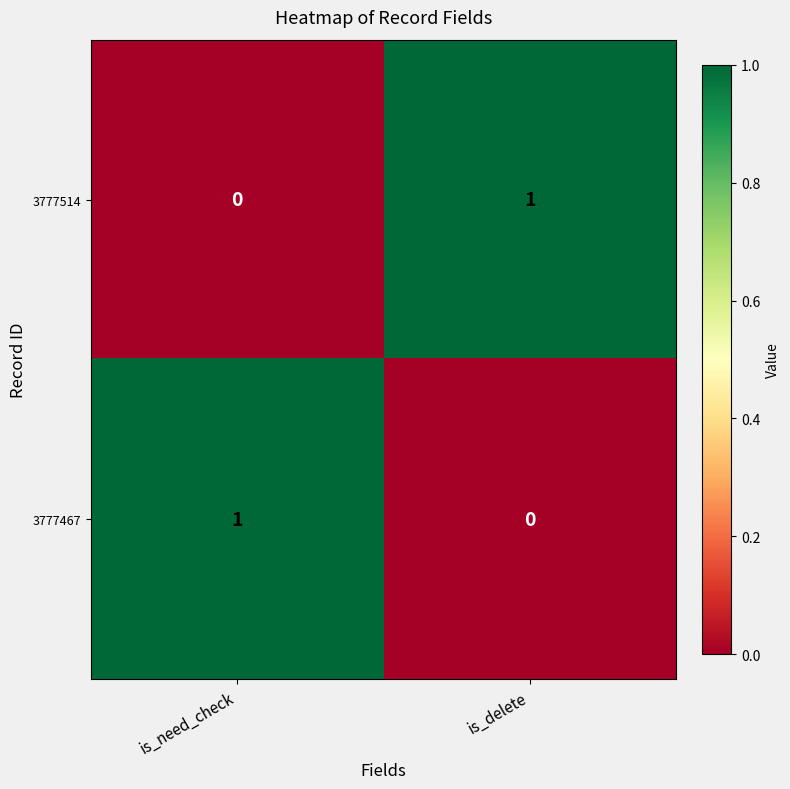

At which label does 3777467 reach its minimum?

is_delete